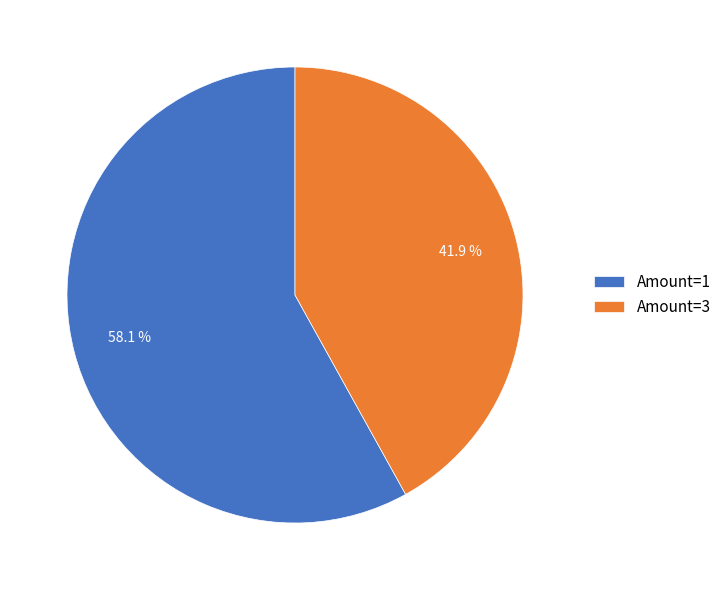

Is there a majority slice in this chart?

Yes